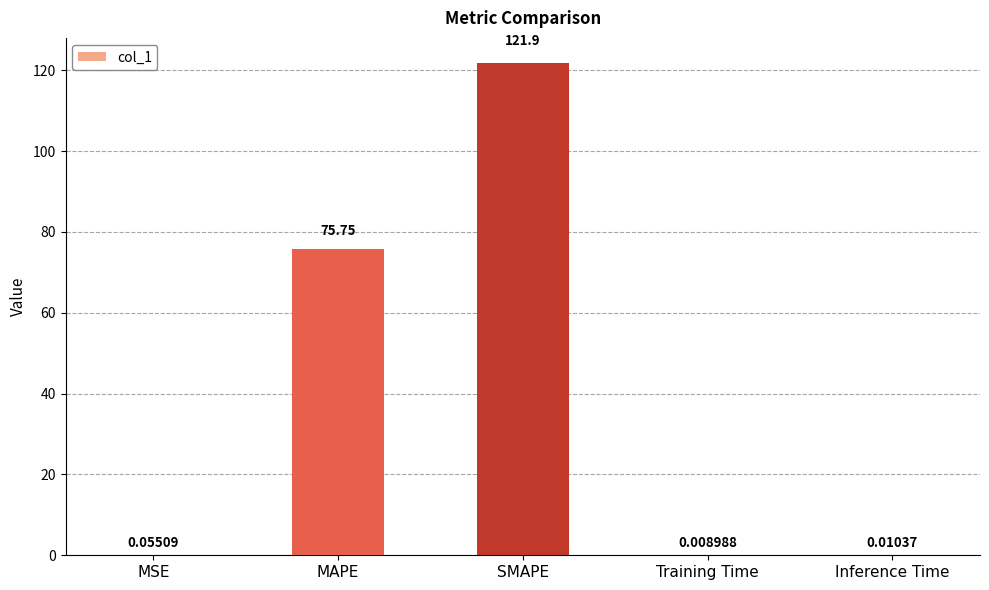

Does the chart contain stacked bars?

No